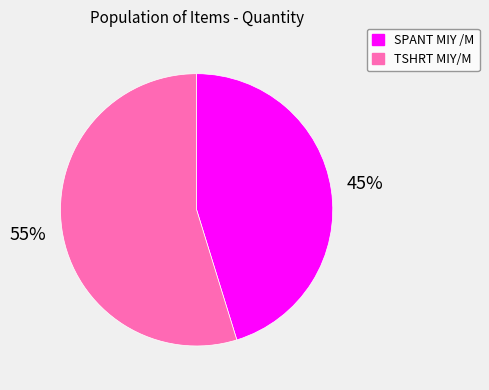

Which slice is the smallest?

SPANT MIY /M